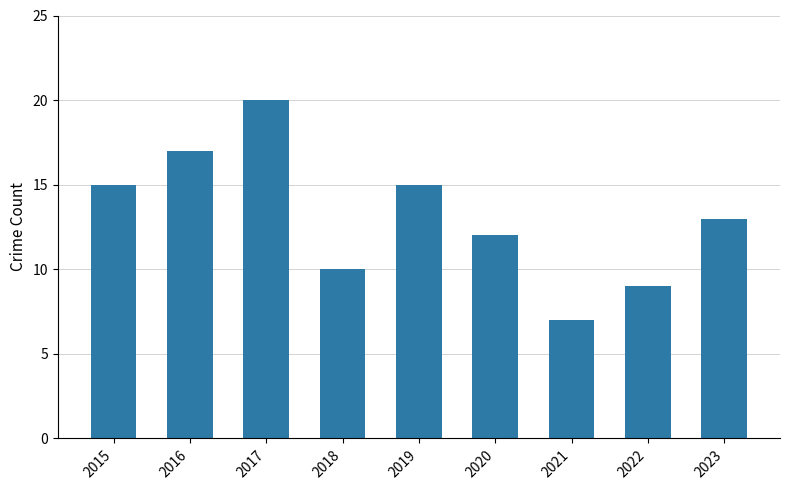

Reading right to left, transcribe all the data shown in this chart.

13	9	7	12	15	10	20	17	15